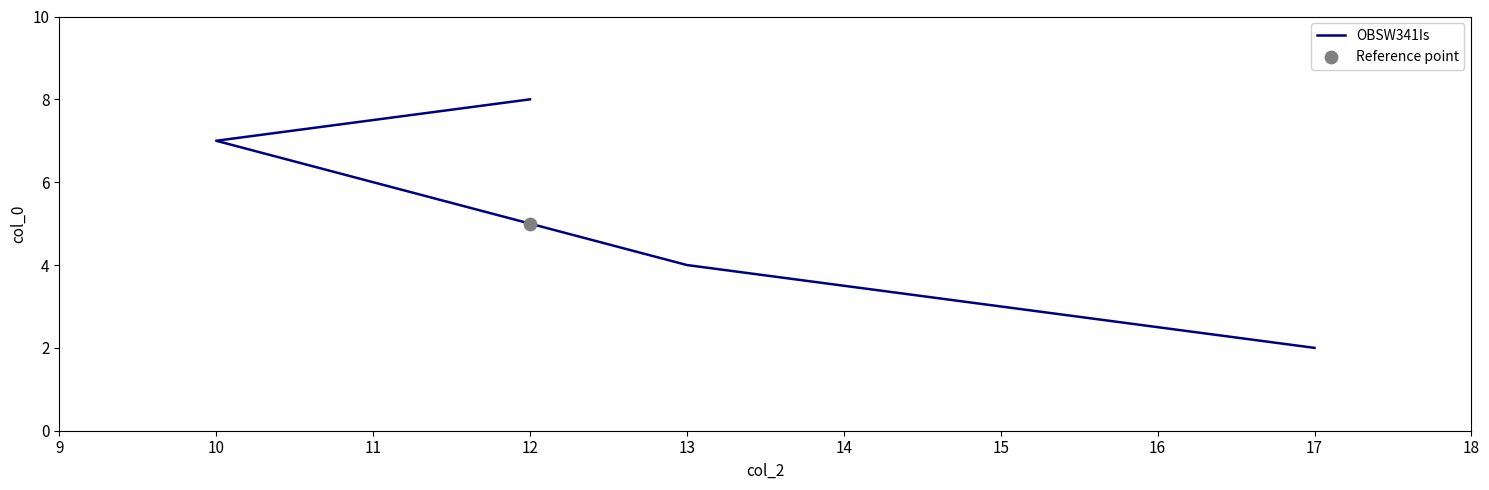

Approximately how many times larger is the value at 13 compared to 12?

0.8